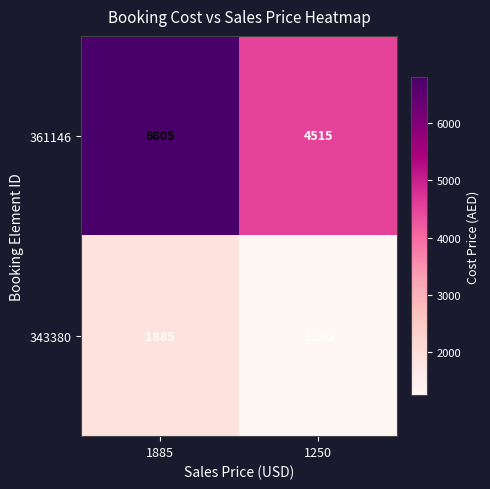

Reading left to right, list all the values displayed in this chart.

361146: 1885=6805	1250=4515
343380: 1885=1885	1250=1250